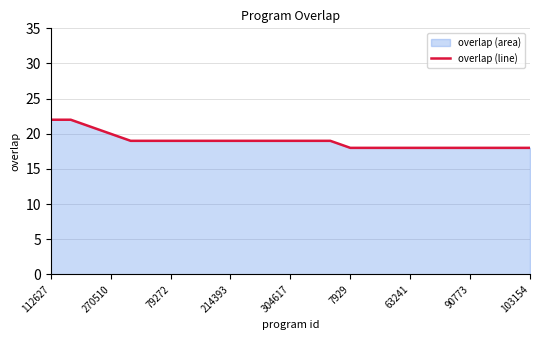

What is the greatest value displayed?

22